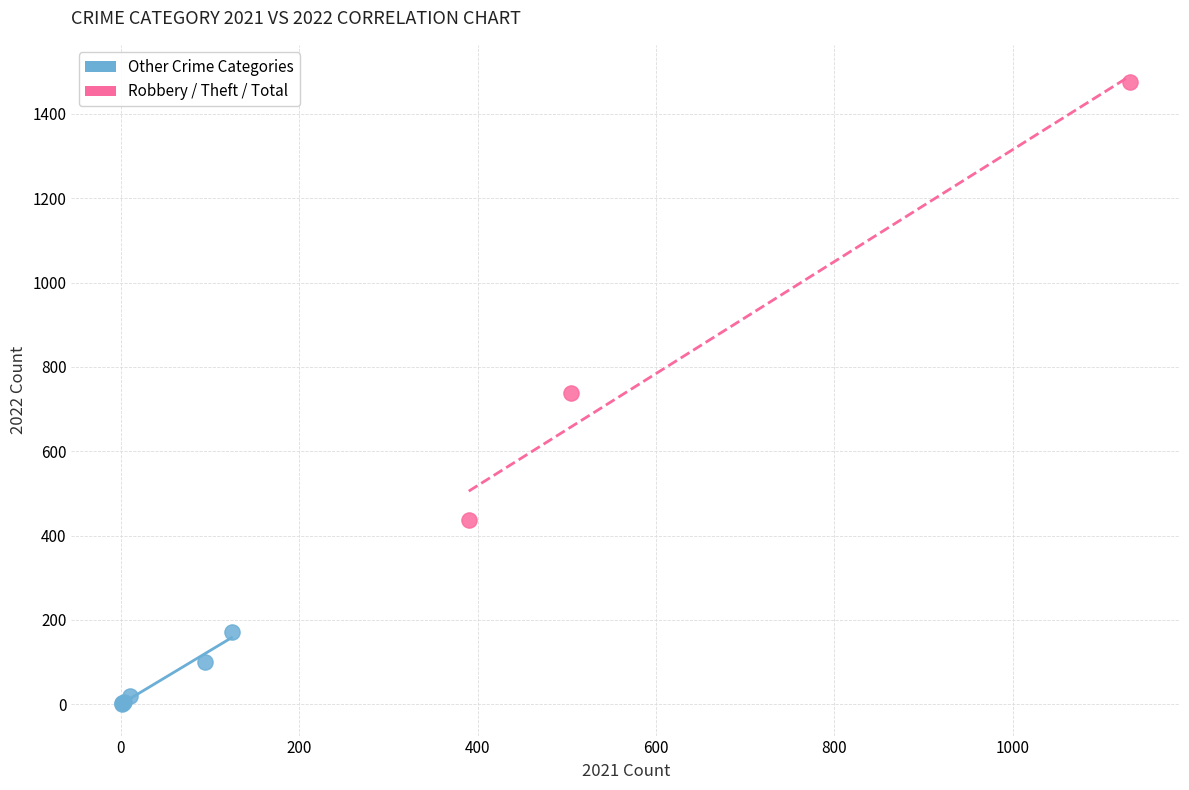

Which series has the widest spread of Y values?

Robbery / Theft / Total